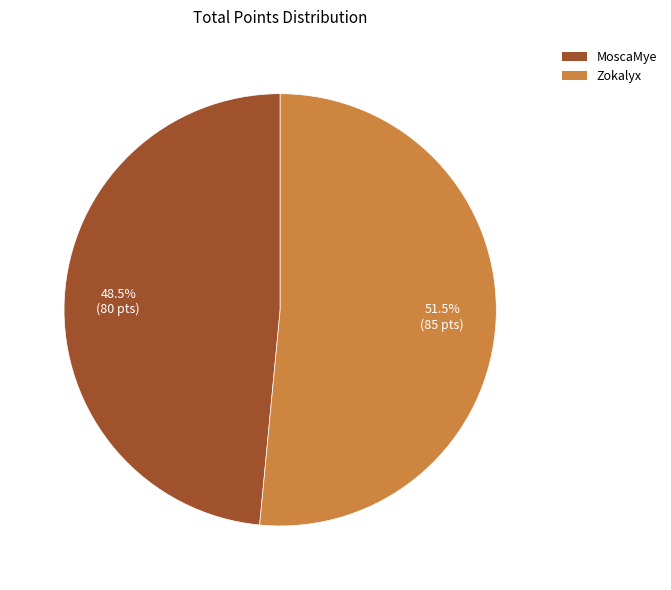

What is the ratio of the value at MoscaMye to the value at Zokalyx?

0.9